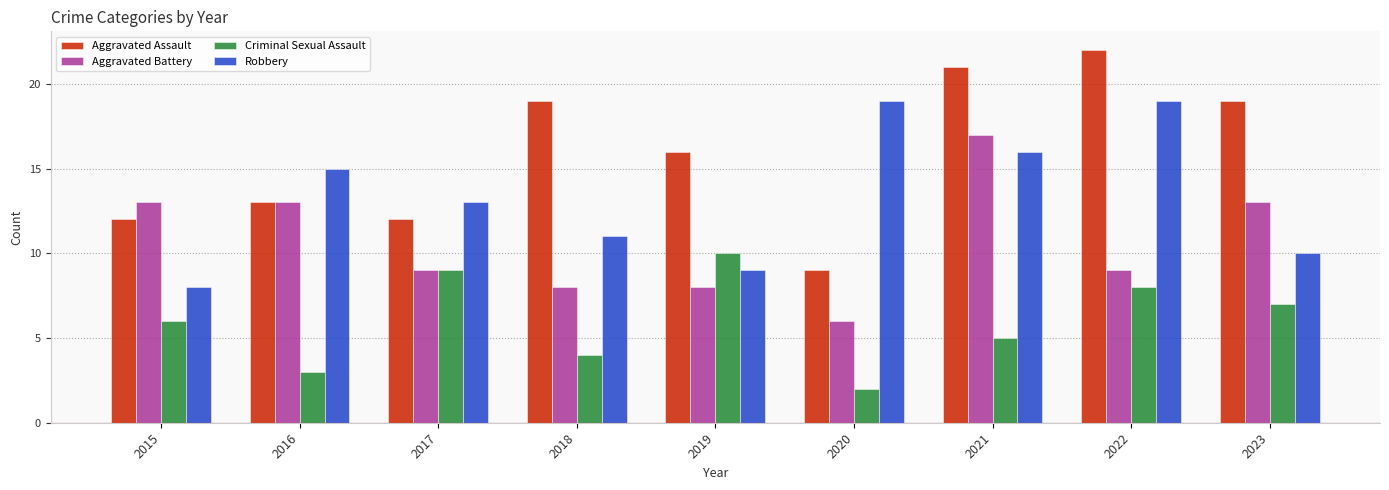

What is the sum of the Robbery values at 2015 and 2016?

23